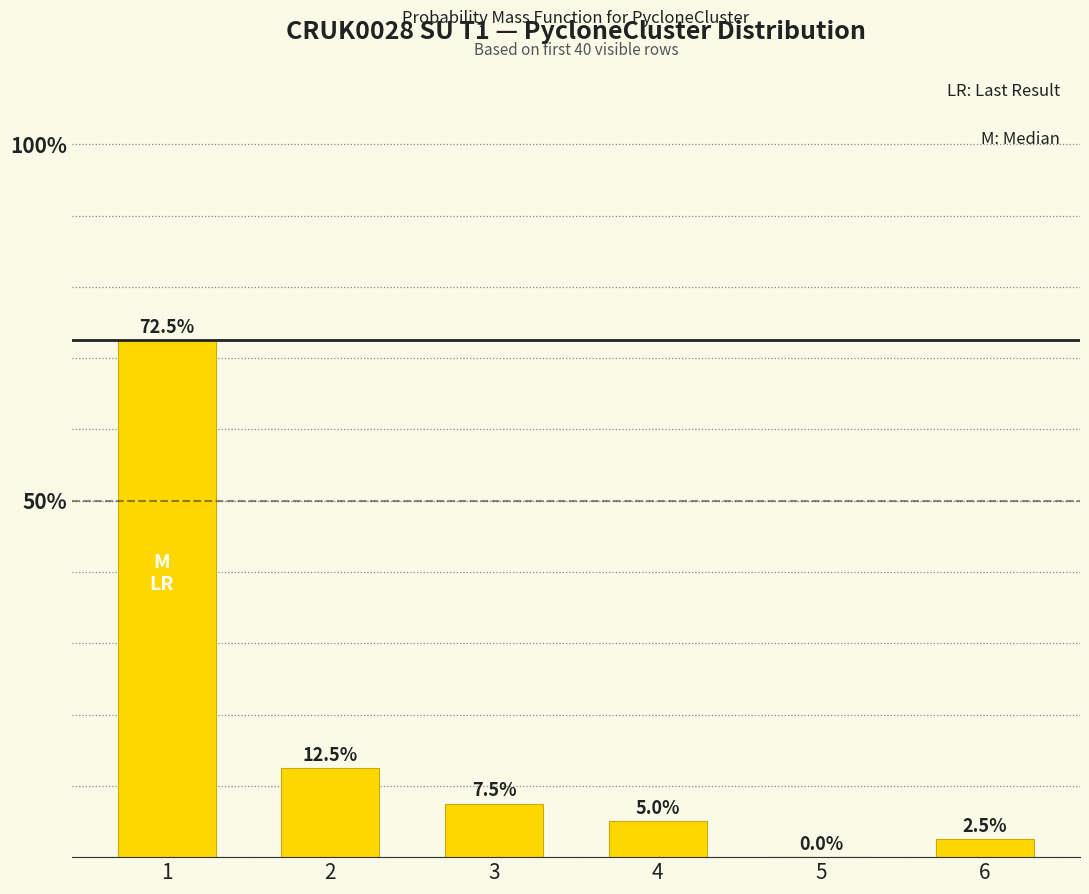

What is the change in value from 1 to 2?

-0.6